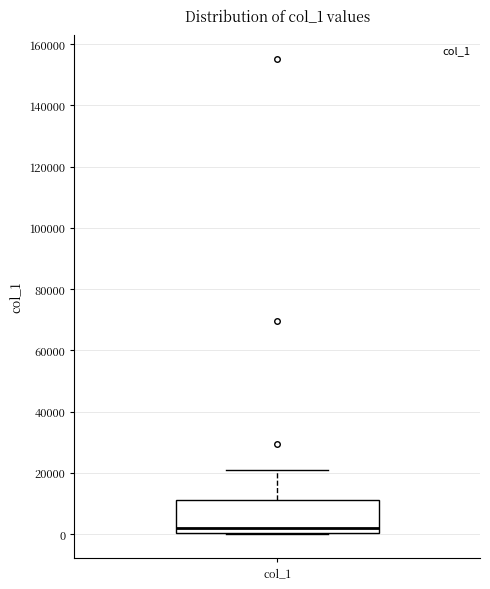

Read this box plot against the y-axis: the position of the median line, the range covered by the box, and the ends of both whiskers. The values are not printed on the chart, so give them approximately, as read against the axis.

median 2000, box 0 to 12000, whiskers 0 to 20000